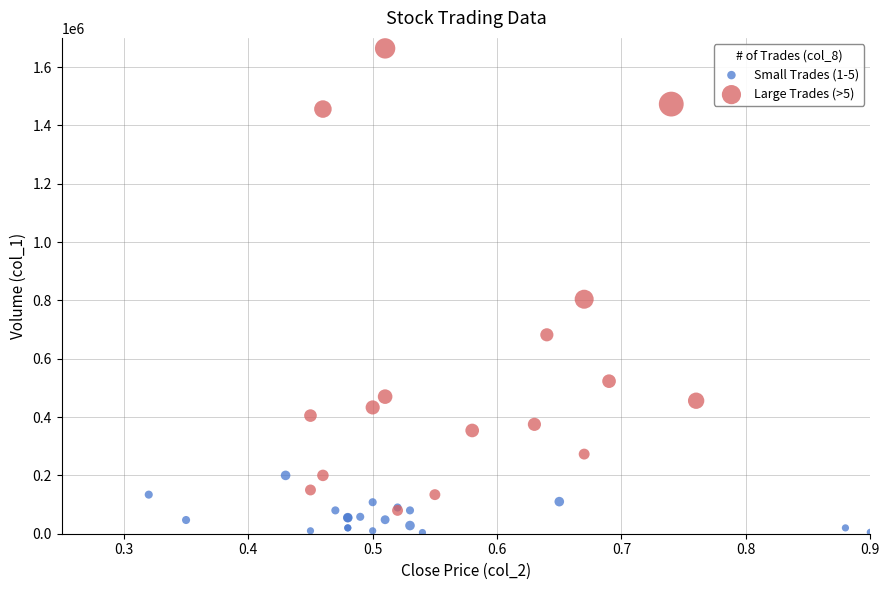

Which series contains the lowest Y value?

Small Trades (1-5)